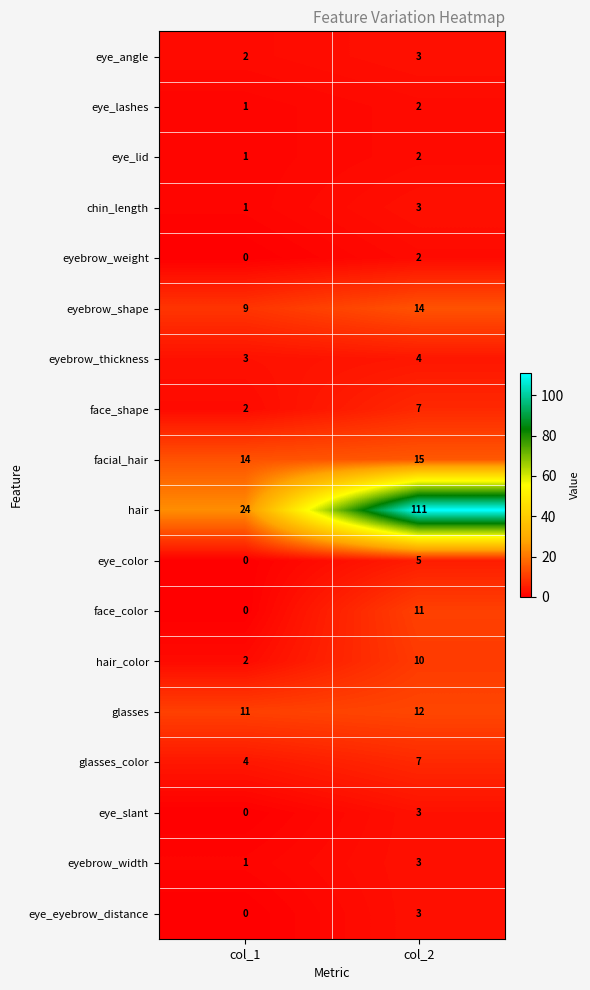

Which category has the highest value across all series?

col_2